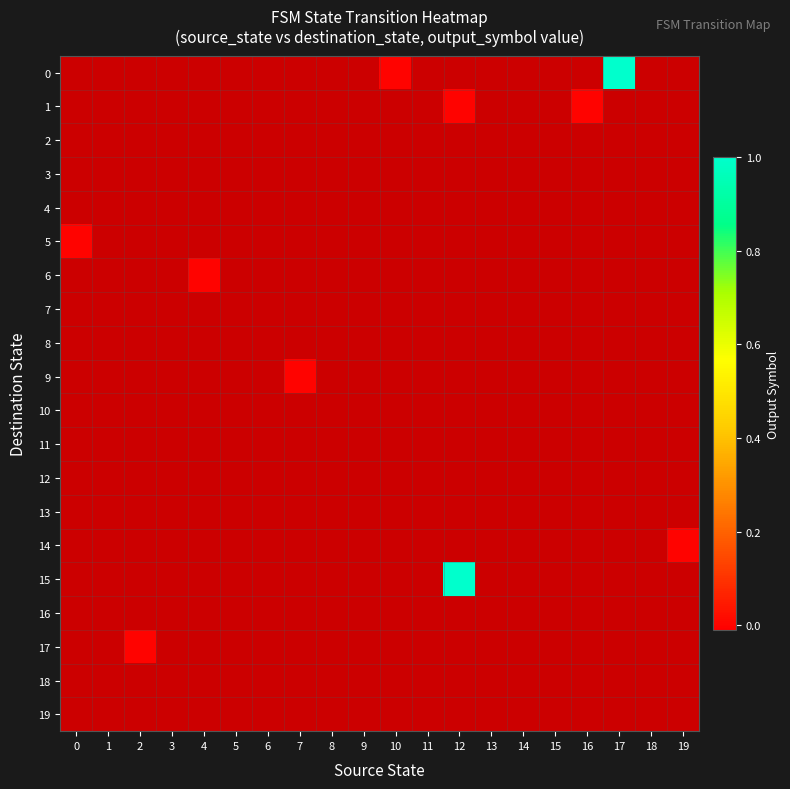

At which category is the sum across all series the highest?

12